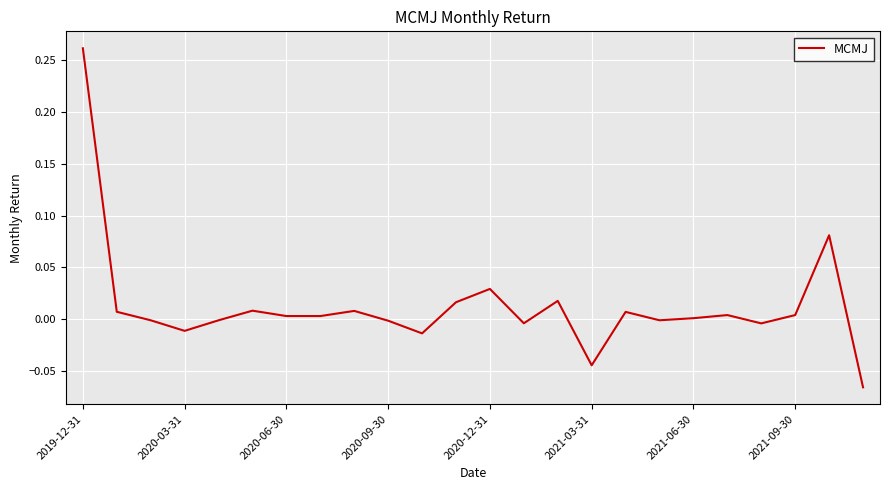

How many lines are shown in the chart?

1